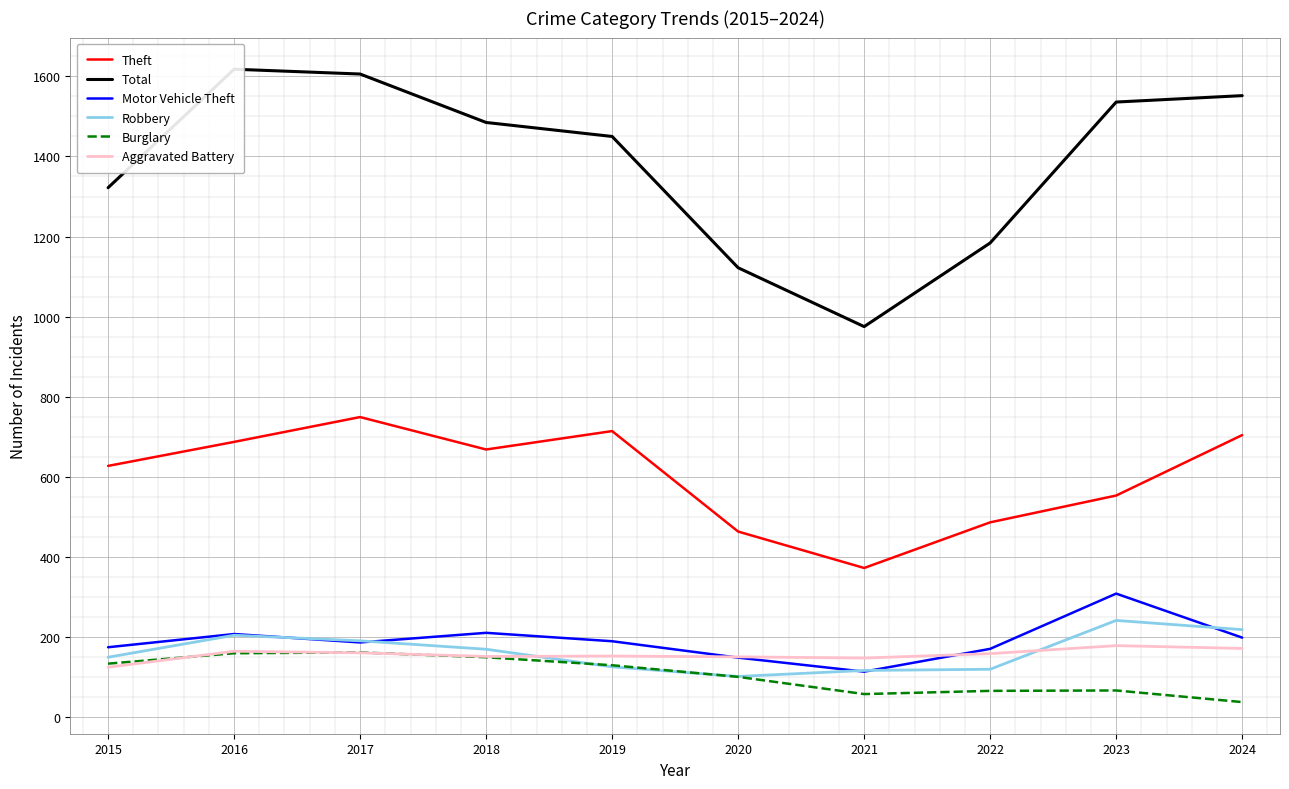

Where is Total nearest to the value 1296?

2015